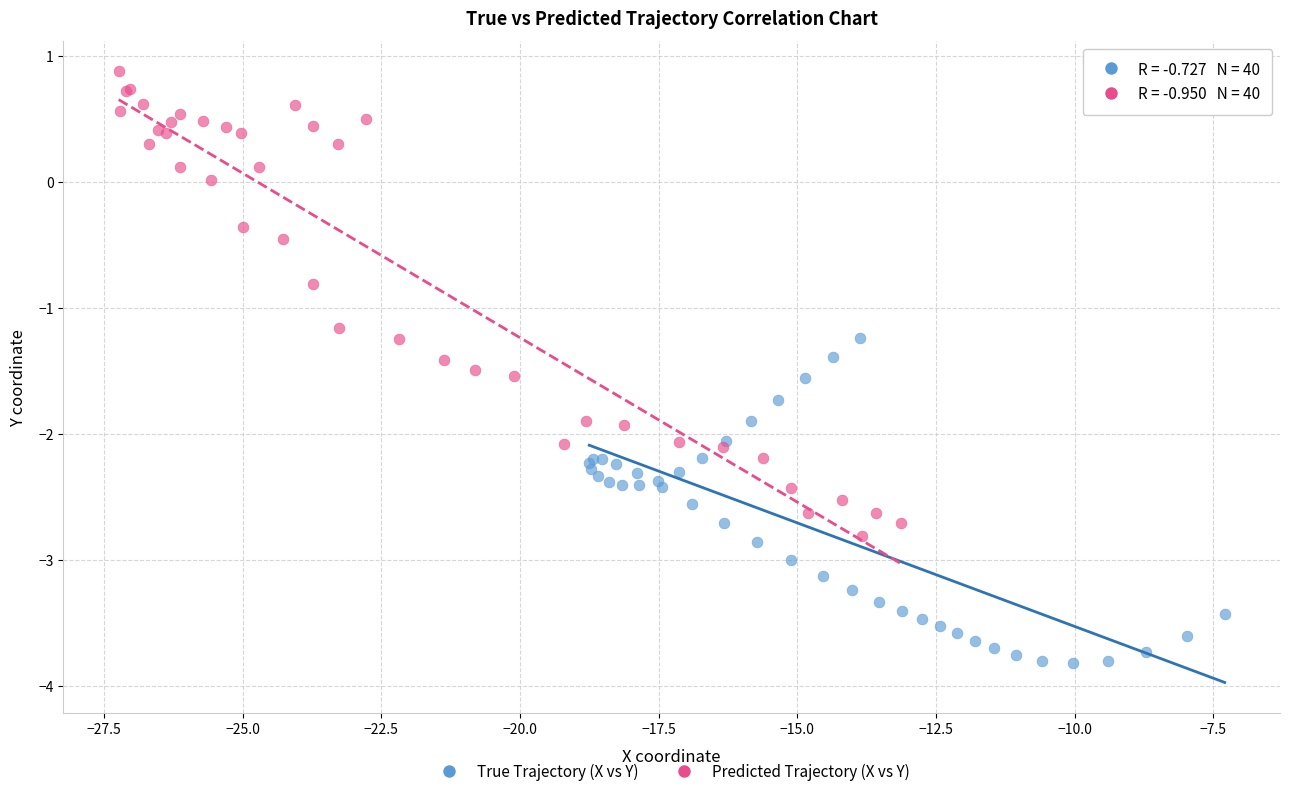

Which series has the widest spread of Y values?

Predicted Trajectory (X vs Y)